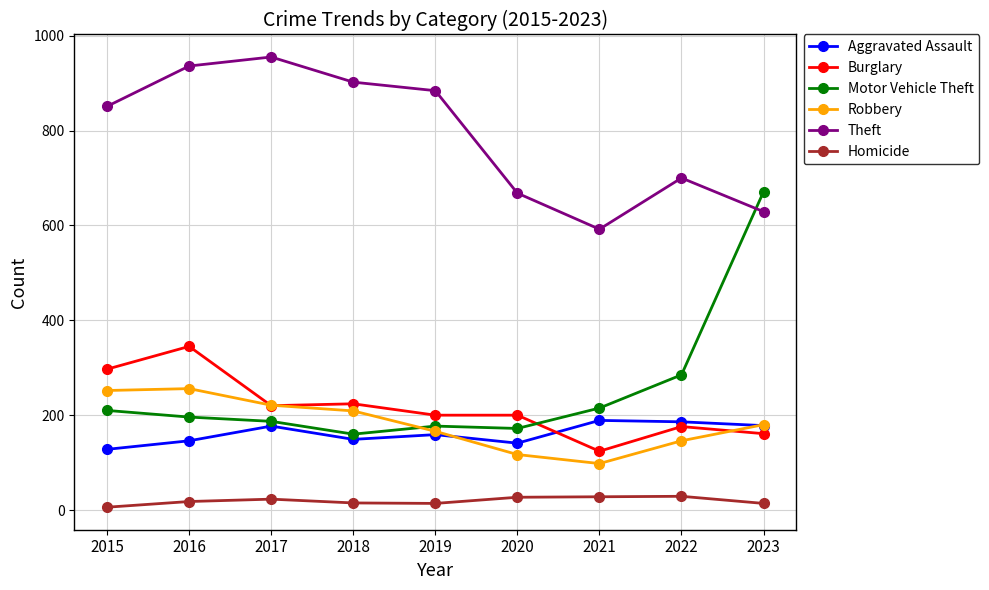

What is the sum of the Homicide values at 2015 and 2019?

20